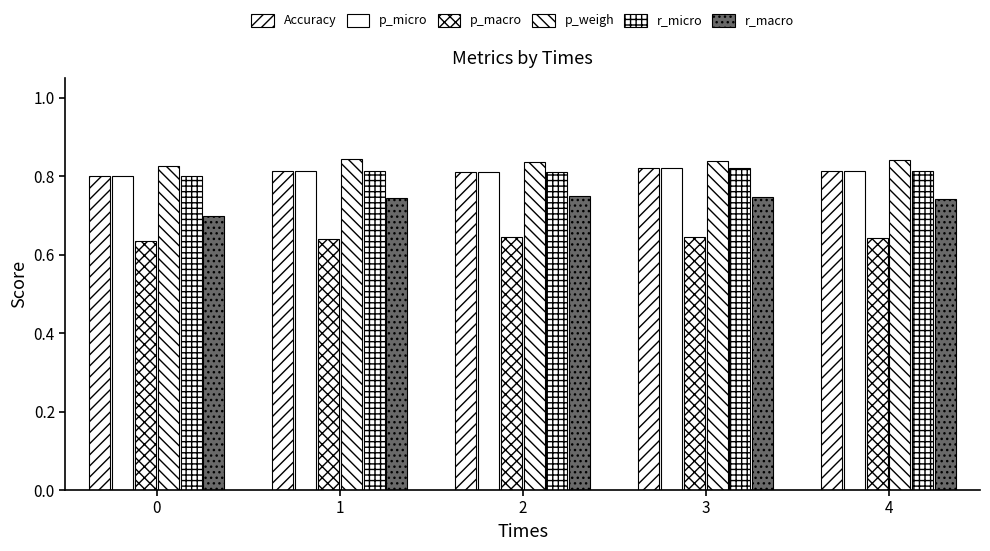

Reading left to right, transcribe all the data shown in this chart.

Accuracy: 0=0.8	1=0.8	2=0.8	3=0.8	4=0.8
p_micro: 0=0.8	1=0.8	2=0.8	3=0.8	4=0.8
p_macro: 0=0.6	1=0.6	2=0.6	3=0.6	4=0.6
p_weigh: 0=0.8	1=0.8	2=0.8	3=0.8	4=0.8
r_micro: 0=0.8	1=0.8	2=0.8	3=0.8	4=0.8
r_macro: 0=0.7	1=0.7	2=0.7	3=0.7	4=0.7